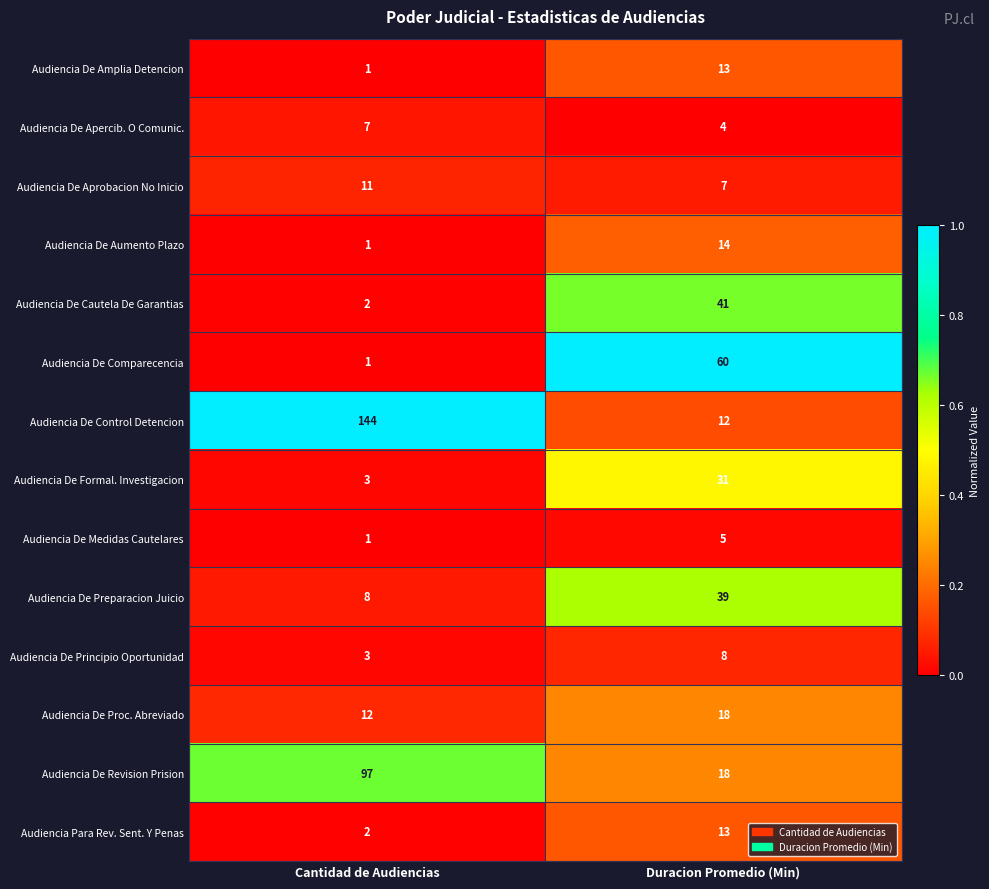

Reading right to left, list all the values displayed in this chart.

Audiencia De Amplia Detencion: Duracion Promedio (Min)=13	Cantidad de Audiencias=1
Audiencia De Apercib. O Comunic.: Duracion Promedio (Min)=4	Cantidad de Audiencias=7
Audiencia De Aprobacion No Inicio: Duracion Promedio (Min)=7	Cantidad de Audiencias=11
Audiencia De Aumento Plazo: Duracion Promedio (Min)=14	Cantidad de Audiencias=1
Audiencia De Cautela De Garantias: Duracion Promedio (Min)=41	Cantidad de Audiencias=2
Audiencia De Comparecencia: Duracion Promedio (Min)=60	Cantidad de Audiencias=1
Audiencia De Control Detencion: Duracion Promedio (Min)=12	Cantidad de Audiencias=144
Audiencia De Formal. Investigacion: Duracion Promedio (Min)=31	Cantidad de Audiencias=3
Audiencia De Medidas Cautelares: Duracion Promedio (Min)=5	Cantidad de Audiencias=1
Audiencia De Preparacion Juicio: Duracion Promedio (Min)=39	Cantidad de Audiencias=8
Audiencia De Principio Oportunidad: Duracion Promedio (Min)=8	Cantidad de Audiencias=3
Audiencia De Proc. Abreviado: Duracion Promedio (Min)=18	Cantidad de Audiencias=12
Audiencia De Revision Prision: Duracion Promedio (Min)=18	Cantidad de Audiencias=97
Audiencia Para Rev. Sent. Y Penas: Duracion Promedio (Min)=13	Cantidad de Audiencias=2